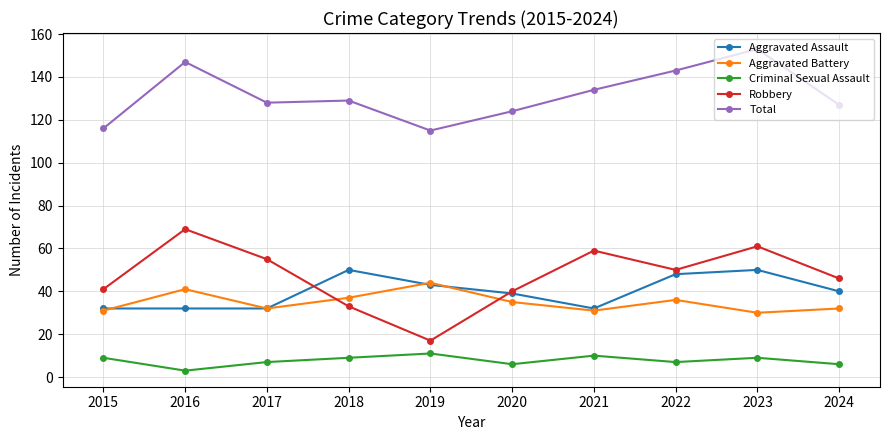

Rank the series by their maximum value, from lowest to highest.

Criminal Sexual Assault, Aggravated Battery, Aggravated Assault, Robbery, Total